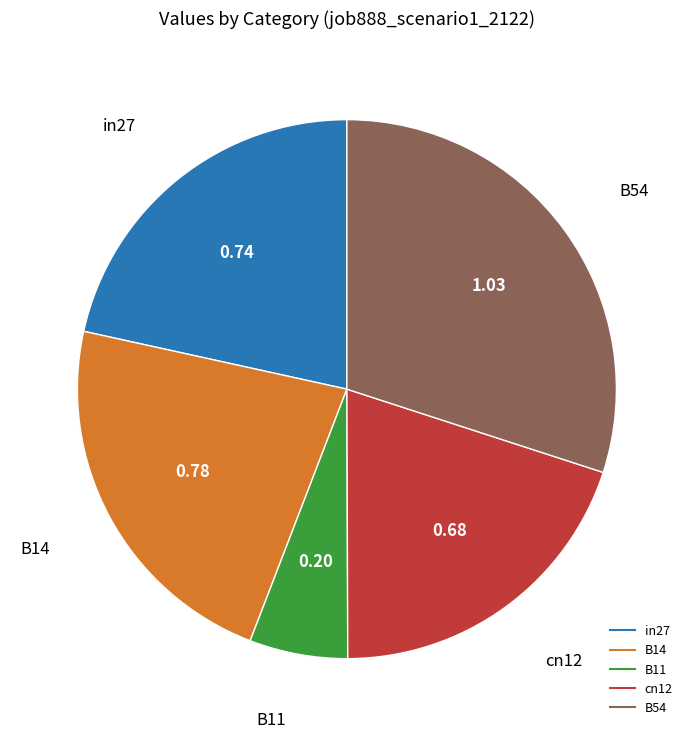

Is the sum of cn12 and in27 greater than half?

No